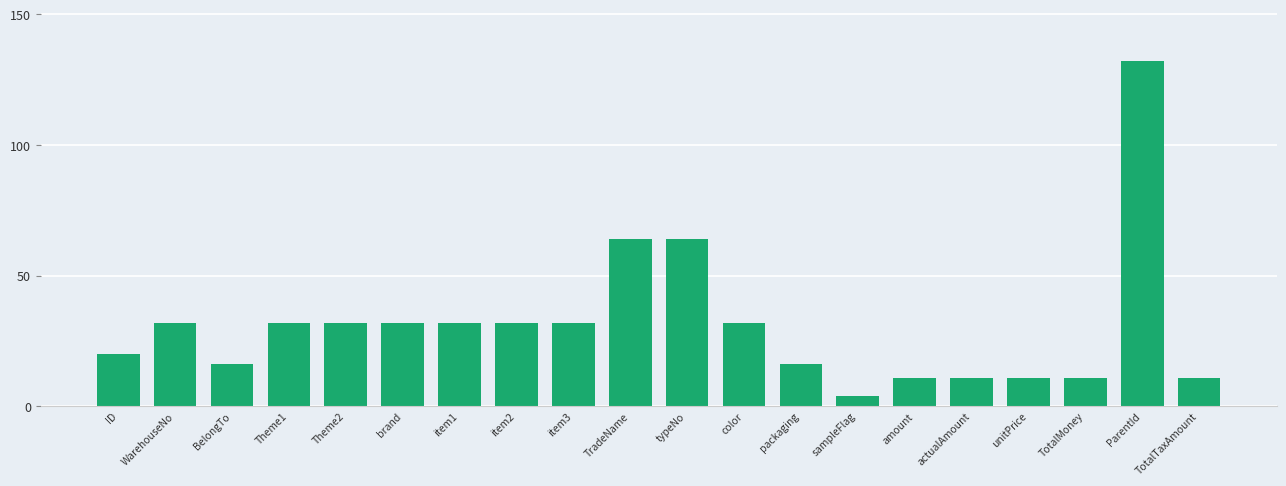

What is the label of the 13th bar from the right?

item2